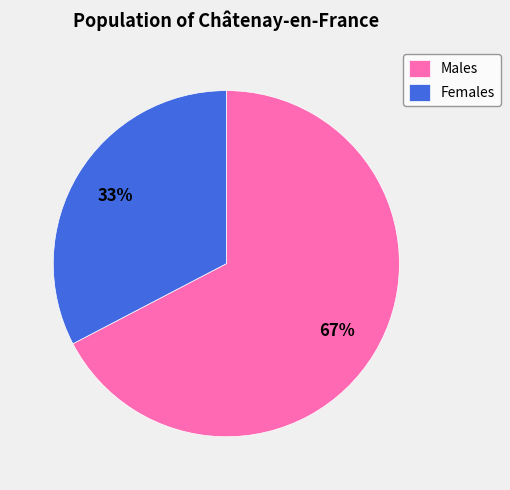

What is the ratio of the value at Females to the value at Males?

0.5